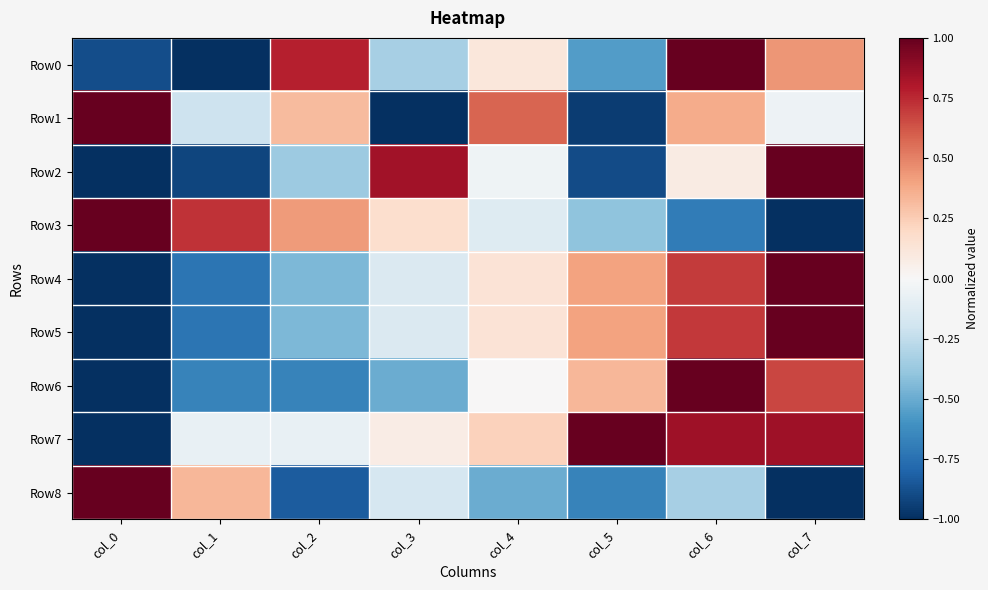

Count the number of categories in the chart.

8